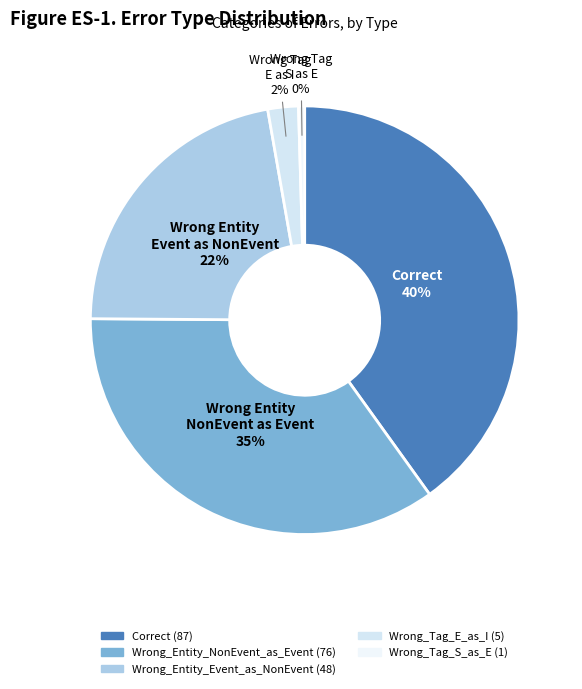

To the nearest percent, what portion does Wrong_Entity_Event_as_NonEvent represent?

22%